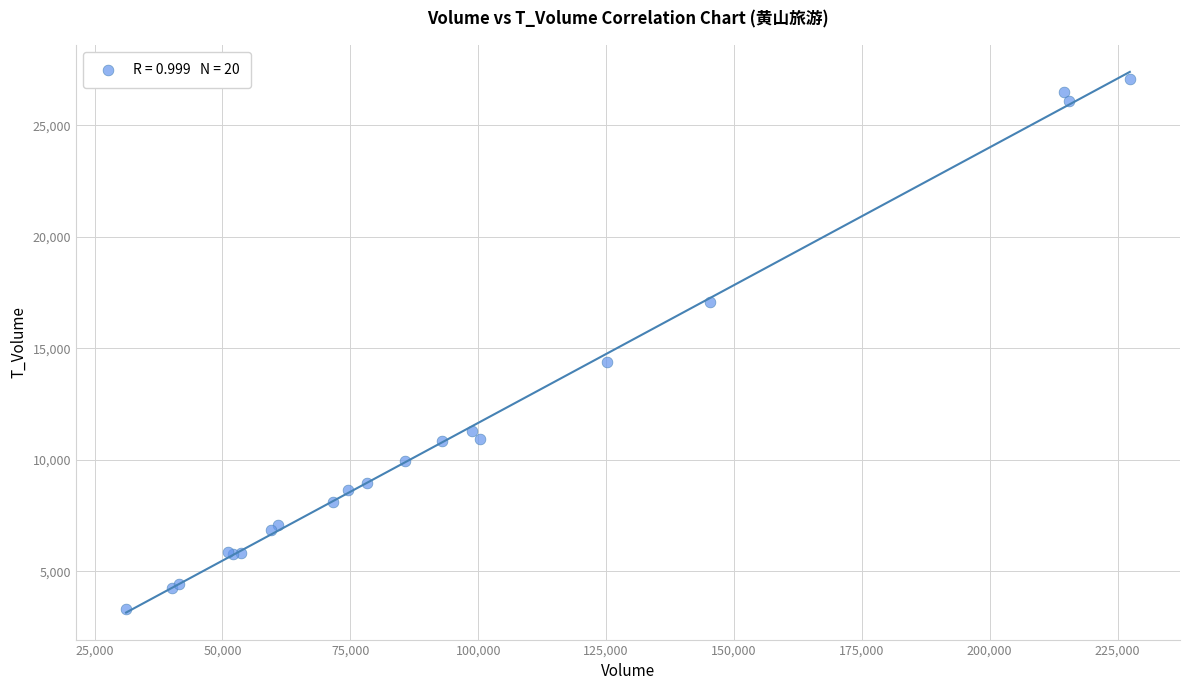

What Y value in the scatter plot is closest to 15192?

14406